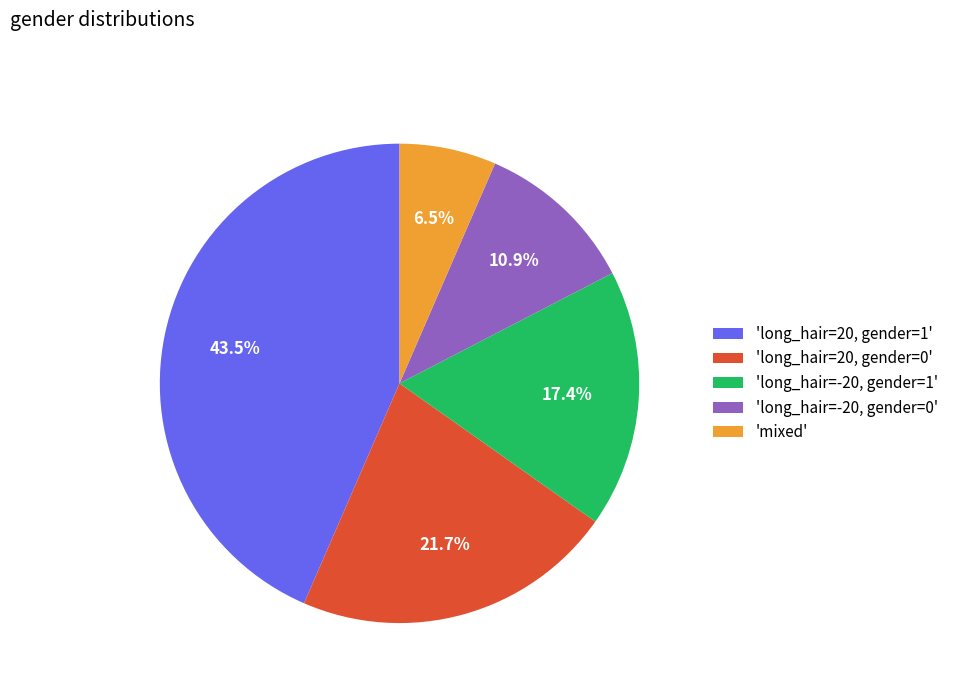

What is the largest slice in the pie chart?

'long_hair=20, gender=1'